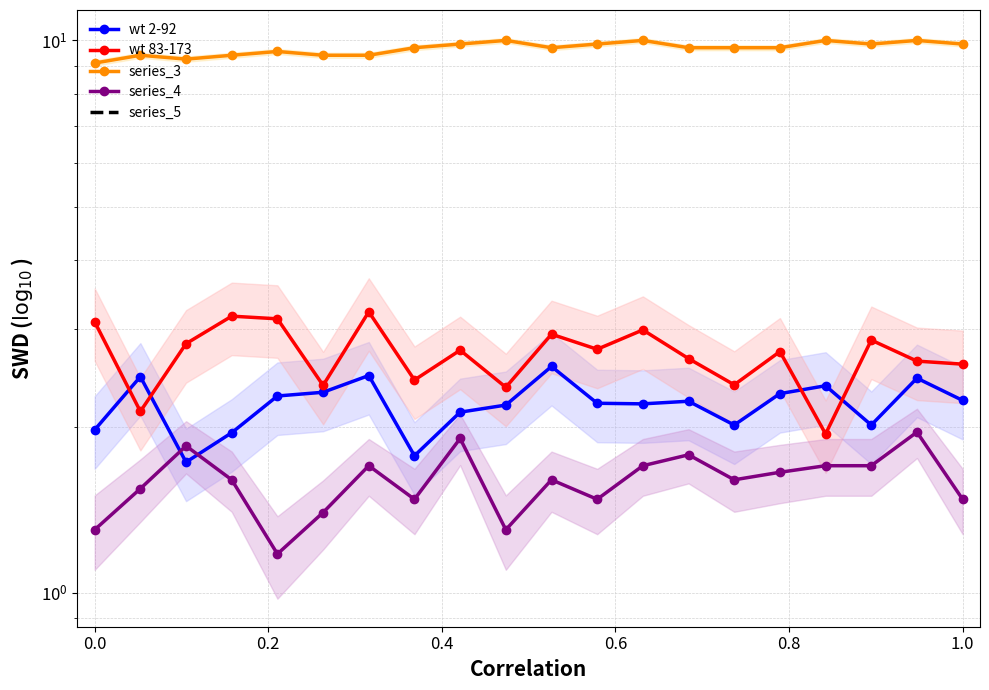

What is the value of the wt 83-173 point at the 7th from the left?

3.2